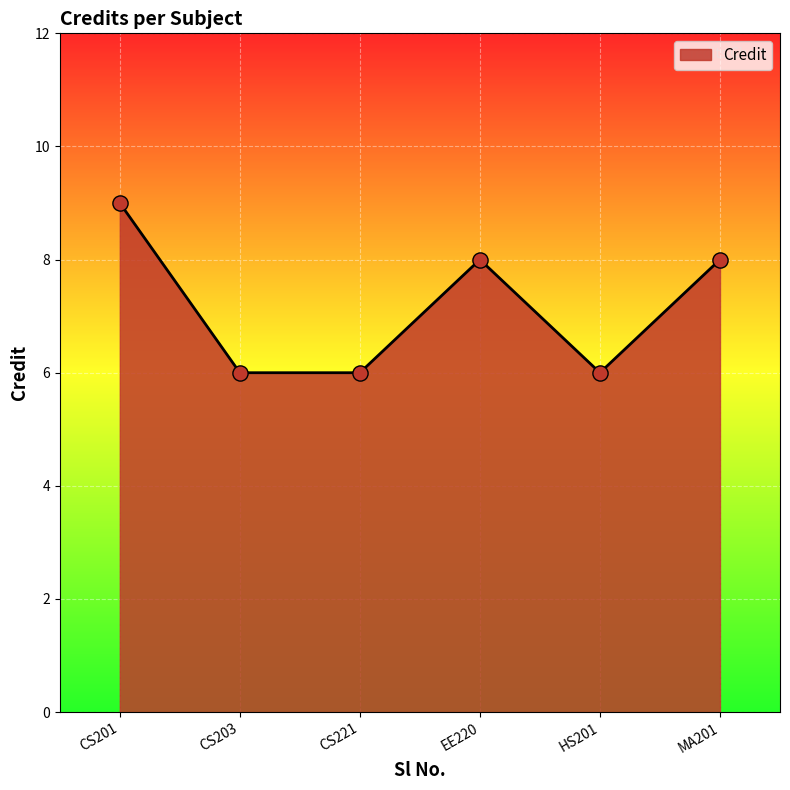

Approximately how many times larger is the value at EE220 compared to CS201?

0.9